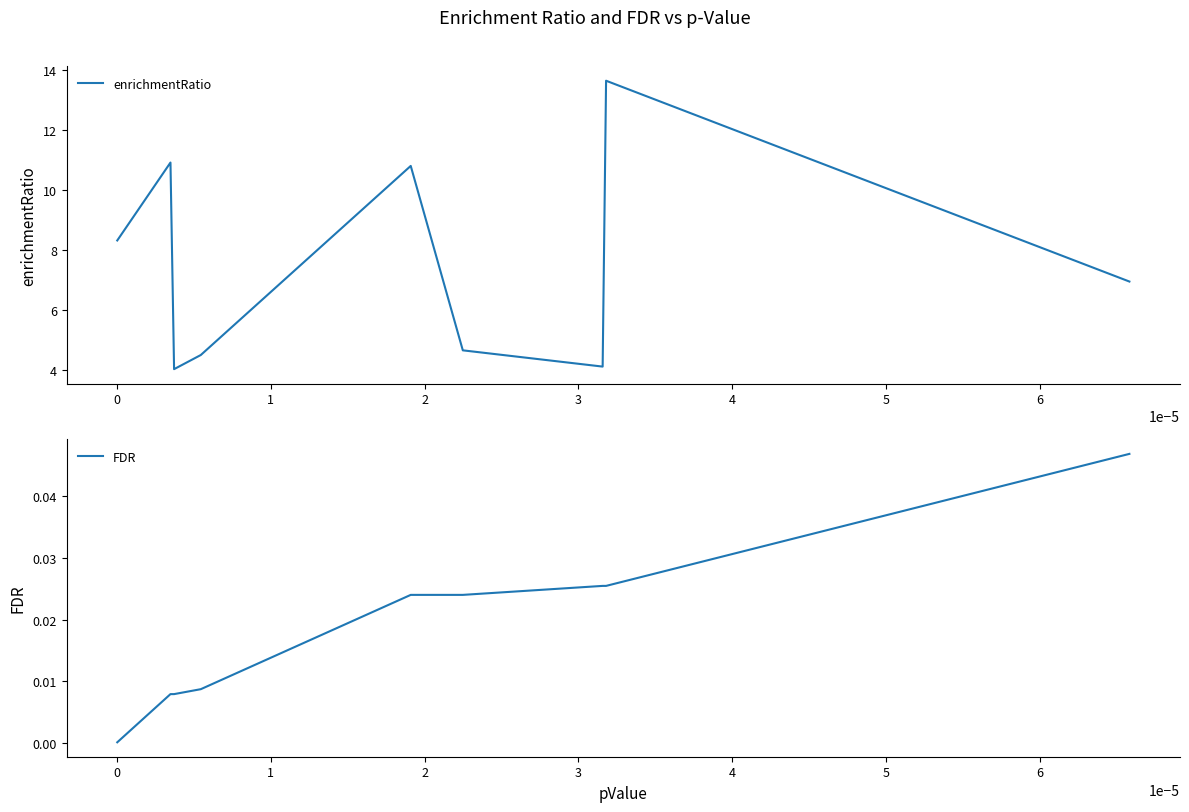

What is the sum of all enrichmentRatio values?

68.0